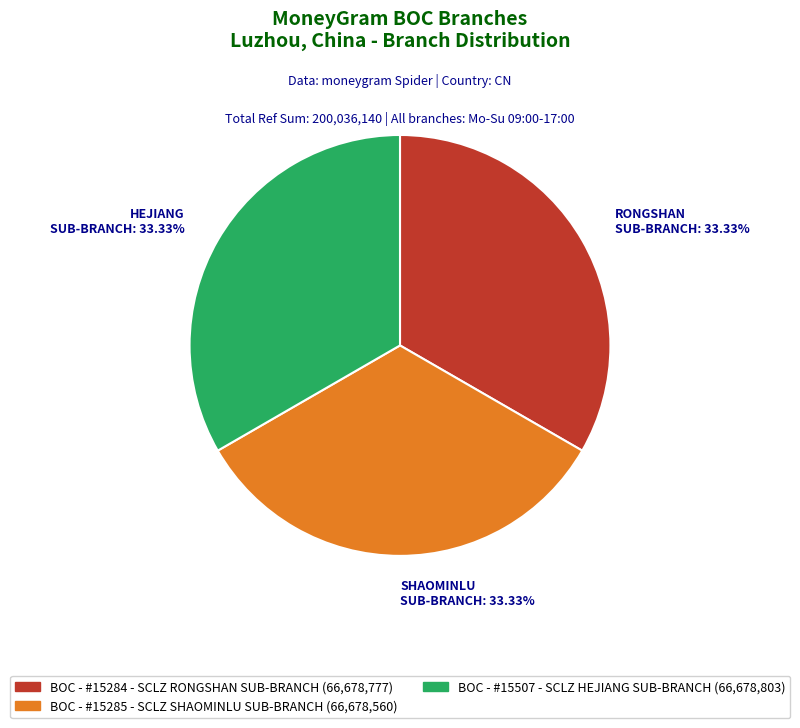

The BOC - #15507 - SCLZ HEJIANG SUB-BRANCH slice represents 25% of the pie. True or false?

False